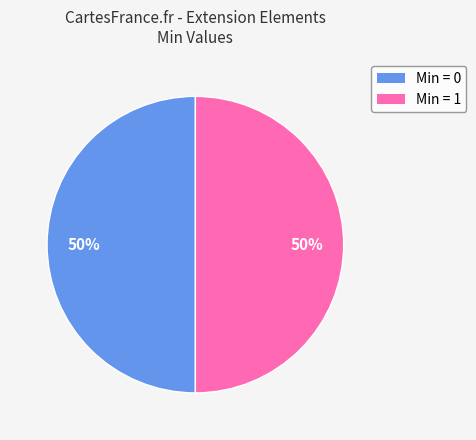

To the nearest percent, what is the average slice percentage?

50%